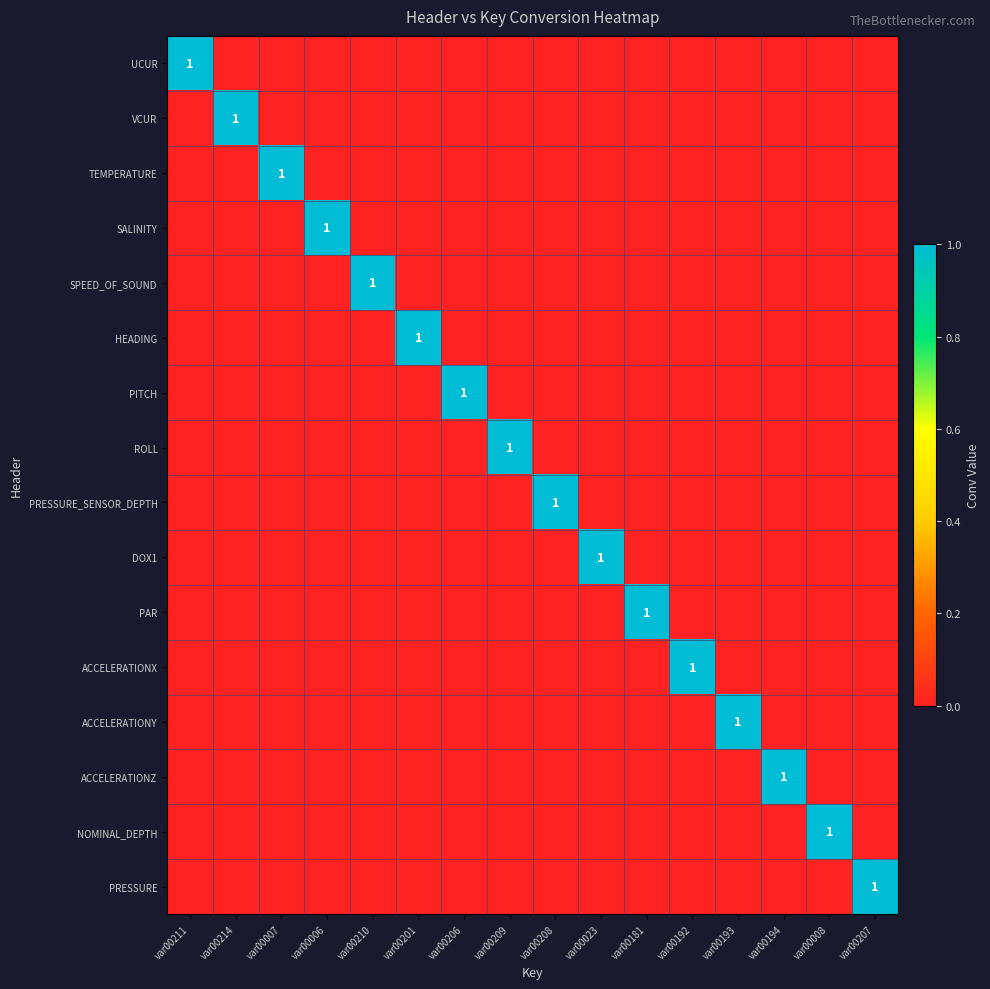

Is it true that UCUR equals 0 at var00008?

True